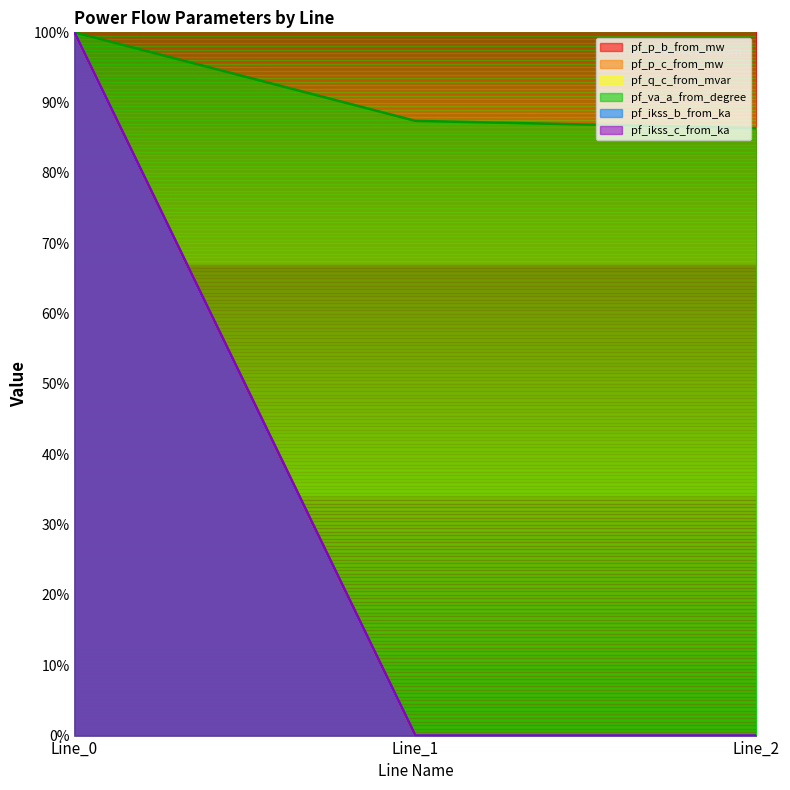

At which category is the sum across all series the highest?

Line_0